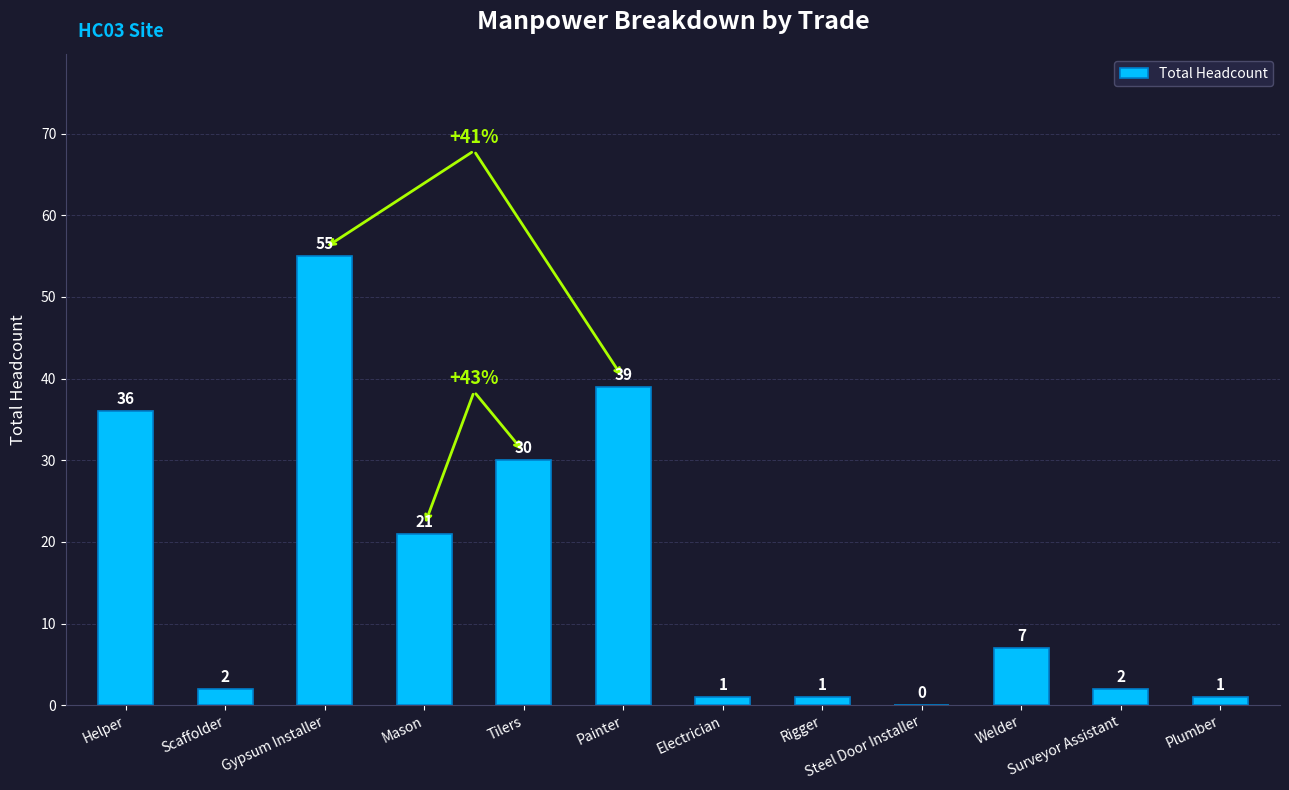

Where is the data nearest to the value 27?

Tilers